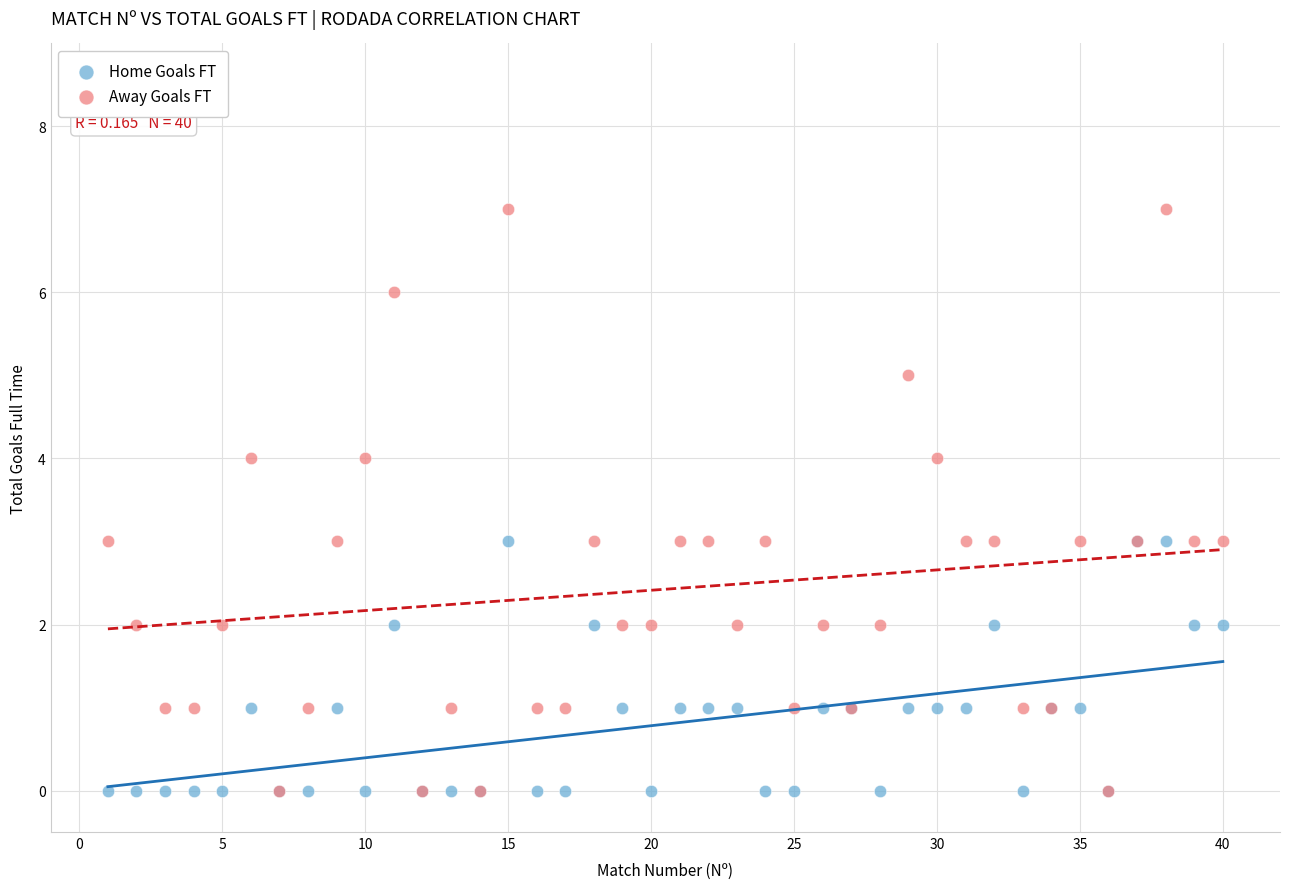

What are all the series names shown in the legend?

Home Goals FT, Away Goals FT